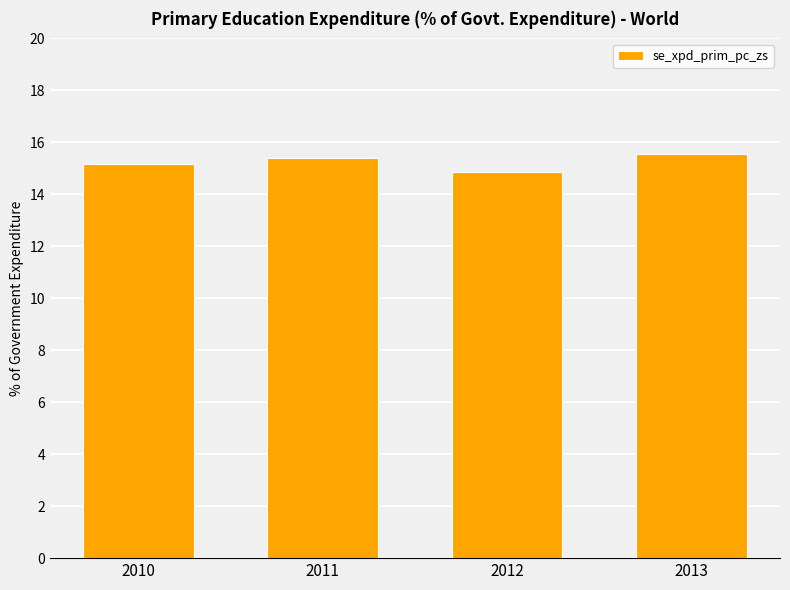

How many values are between 15 and 16?

3